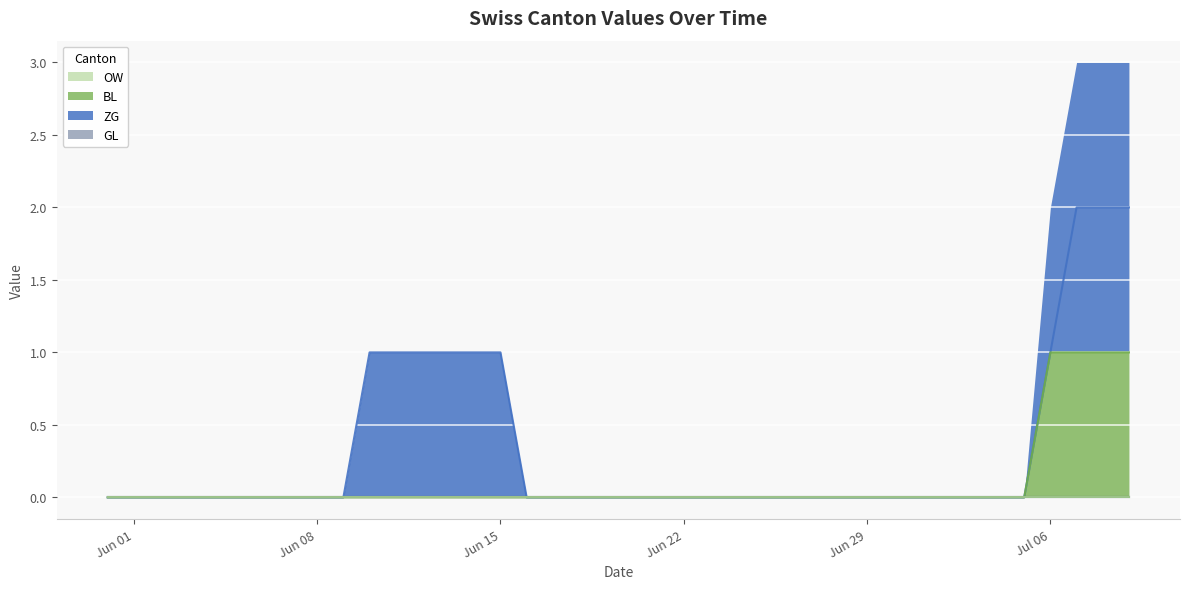

Read the BL value at 2020-07-09.

1